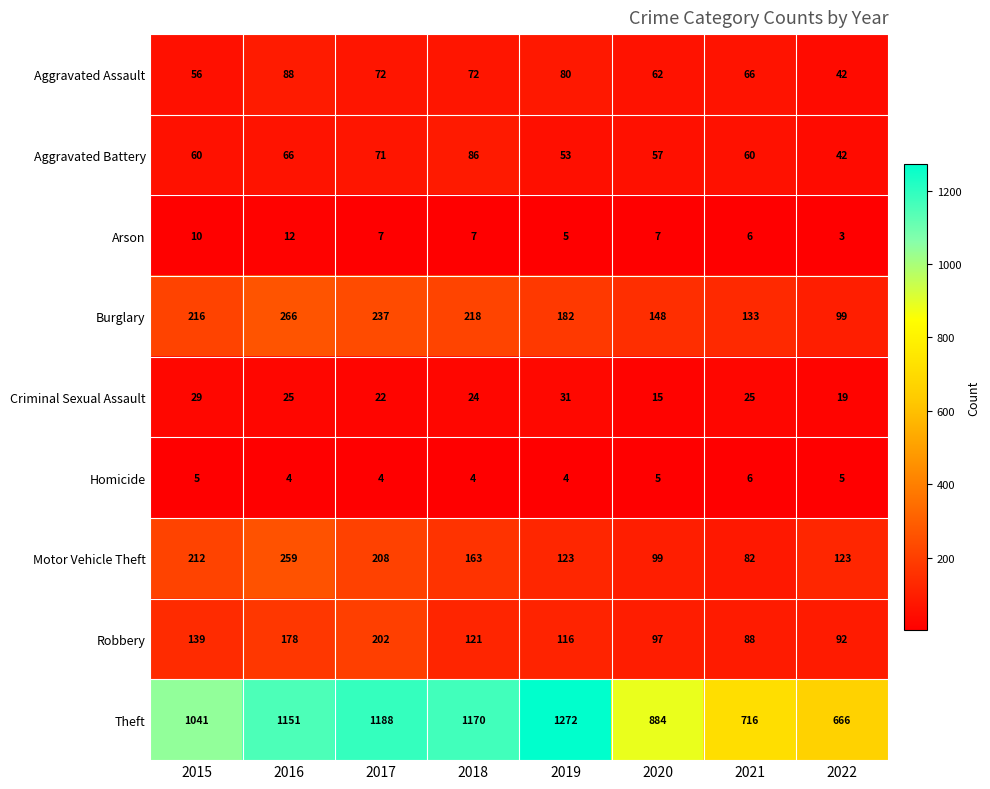

Where does the Criminal Sexual Assault series first go above 25?

2015